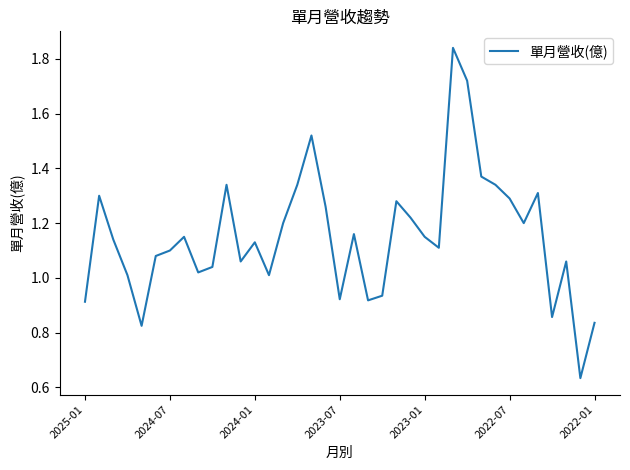

The value at 2025-01 is 0.3. True or false?

False